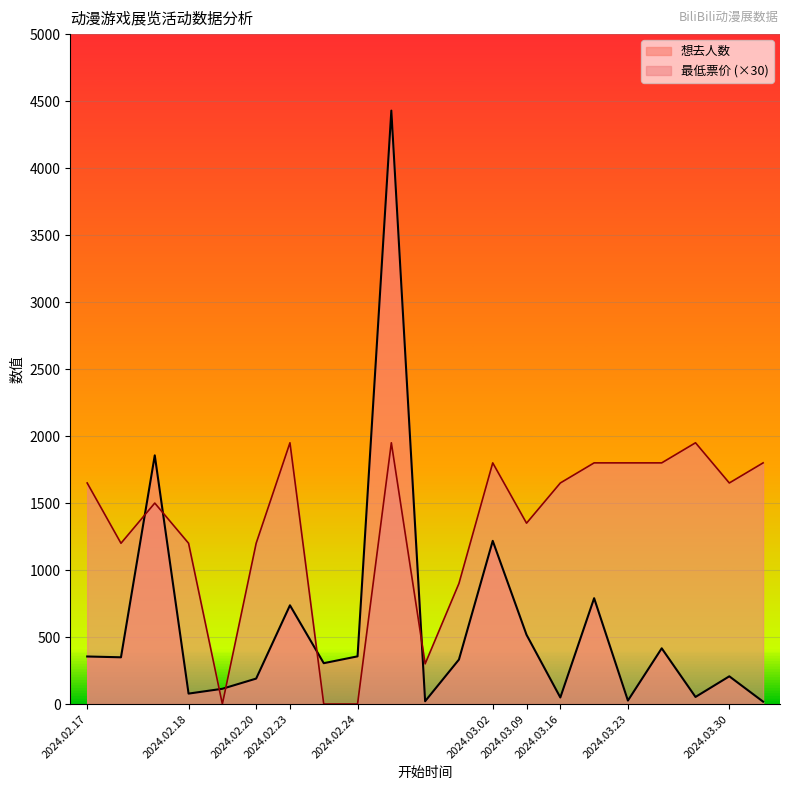

Which category has the highest value in the 想去人数 series?

2024.02.24